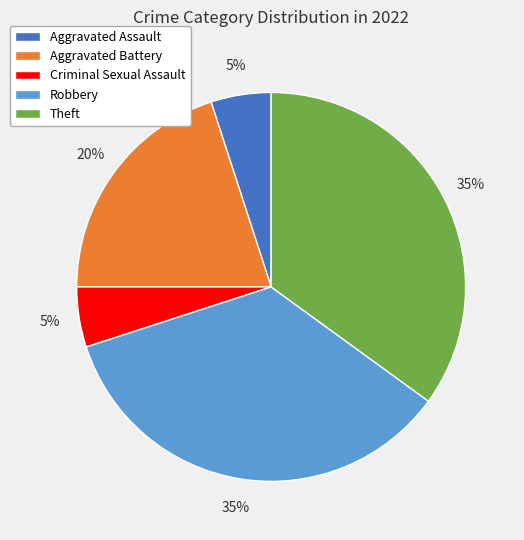

To the nearest percent, what is the combined percentage of Theft and Aggravated Assault?

40%